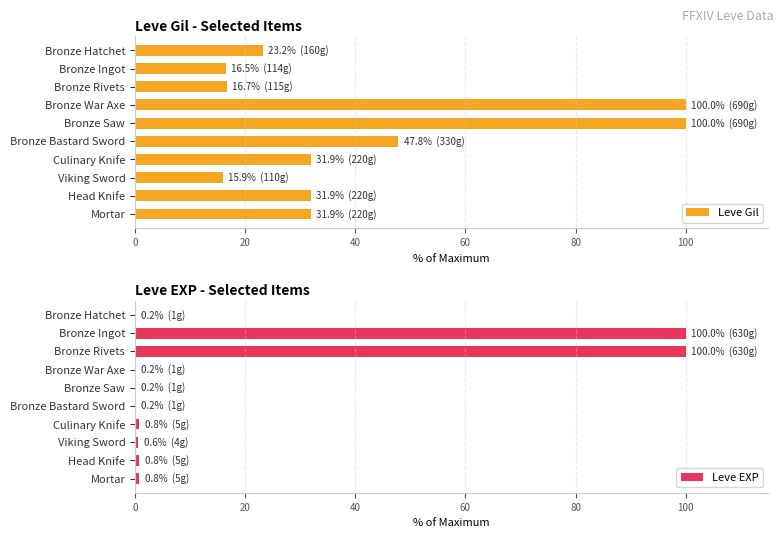

The value of Leve EXP at Bronze Ingot is 100.0. True or false?

True